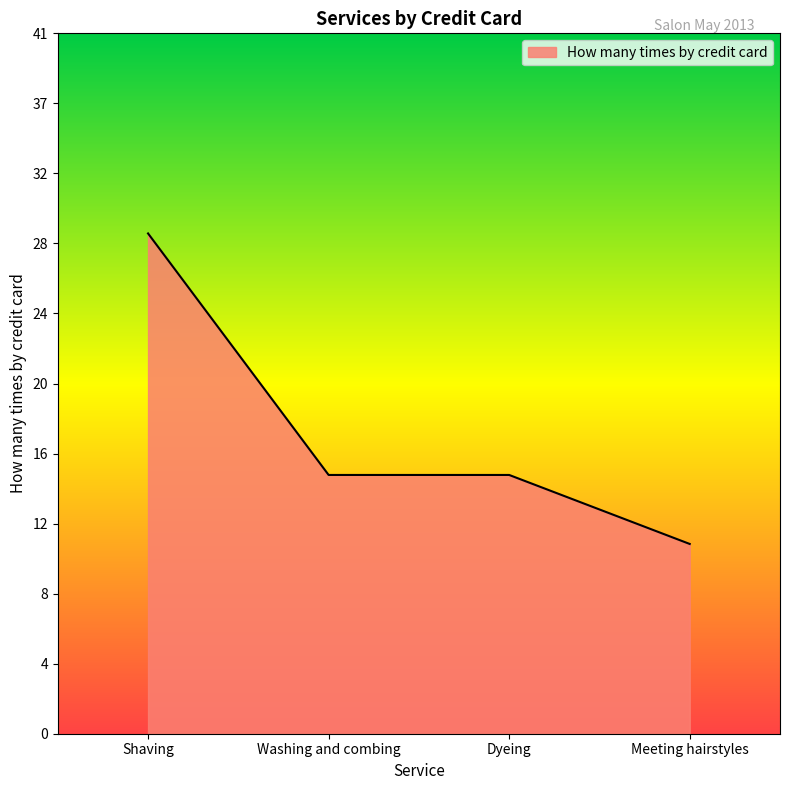

At which category does the chart reach its minimum across all series?

Meeting hairstyles